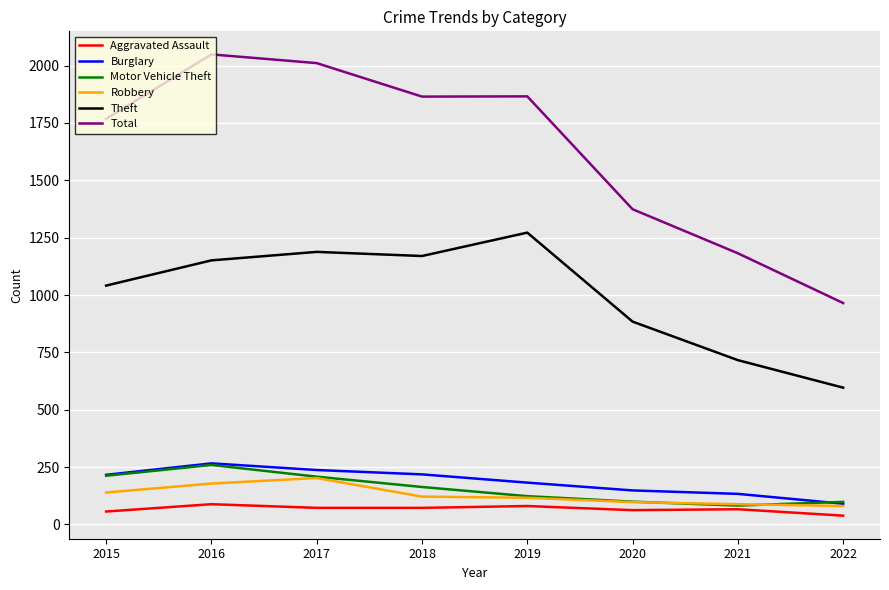

Which series has the widest spread of values?

Total